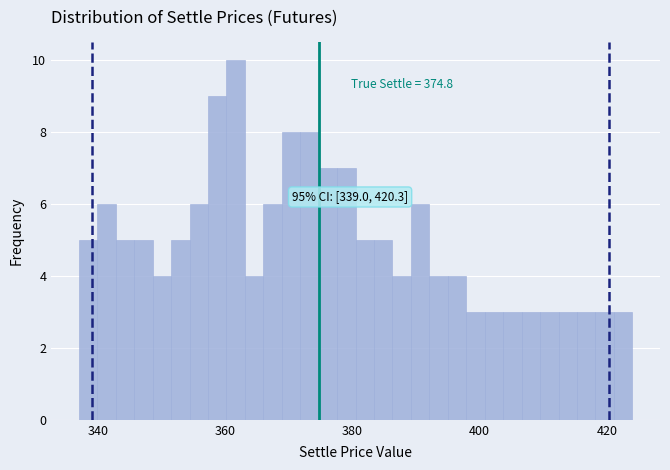

Around what value on the x-axis is the tallest bar? Give the approximate position of its centre, as read against the axis.

362